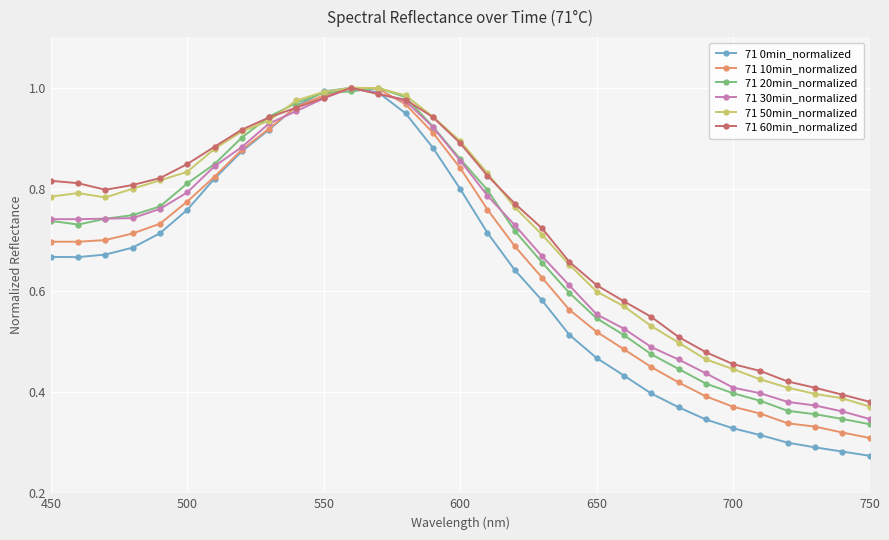

True or false: 71 0min_normalized has more than 0 interior local peaks.

True